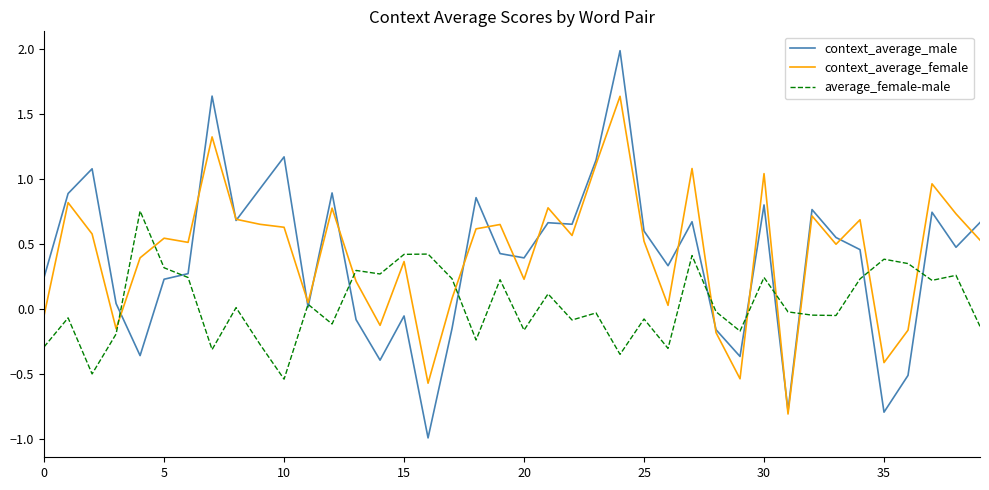

Which series has the widest spread of values?

context_average_male